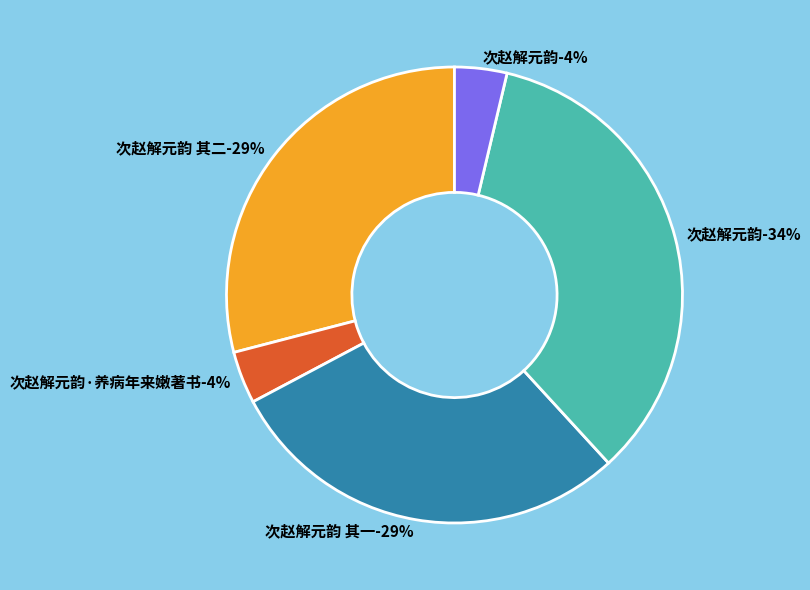

Is the sum of 次赵解元韵 其一 and 次赵解元韵 greater than half?

No